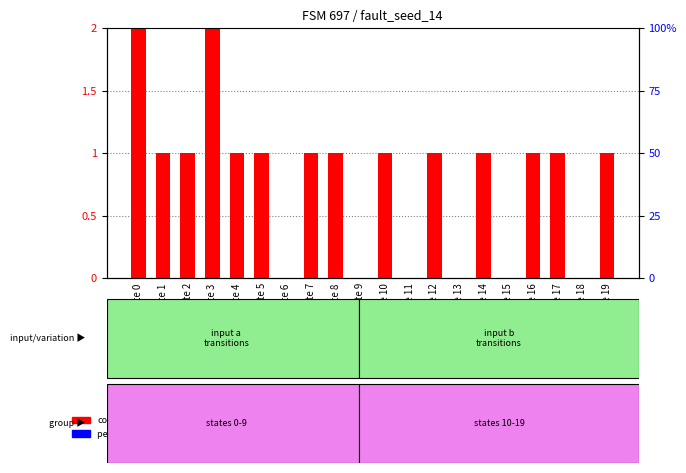

What is the difference between the maximum and minimum values in the count series?

2.0